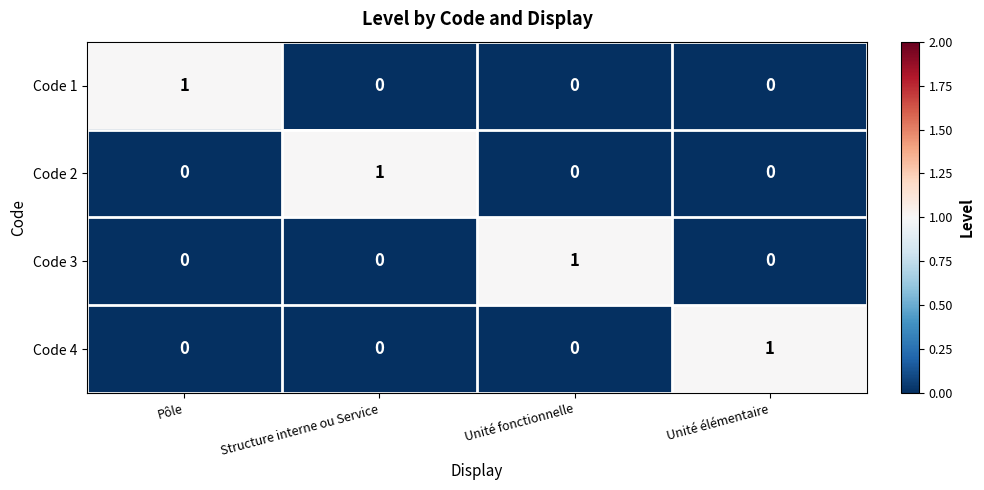

True or false: Code 1 has a value of -1 at Unité fonctionnelle.

False